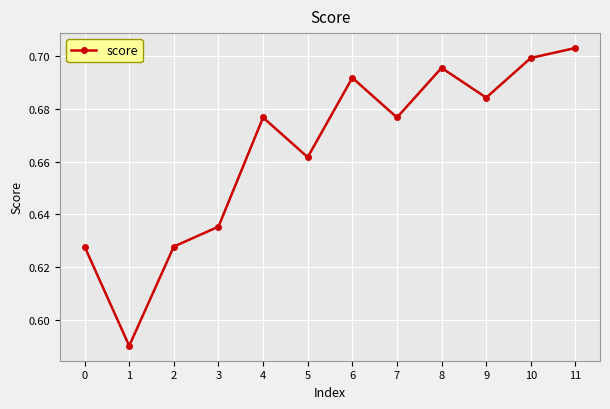

True or false: there are more than 0 points higher than both neighbors.

True